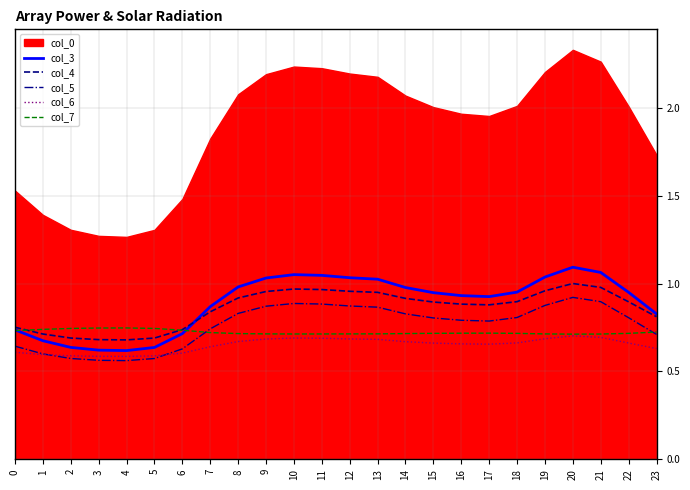

What is the value of the col_5 point at the 7th from the left?

0.6